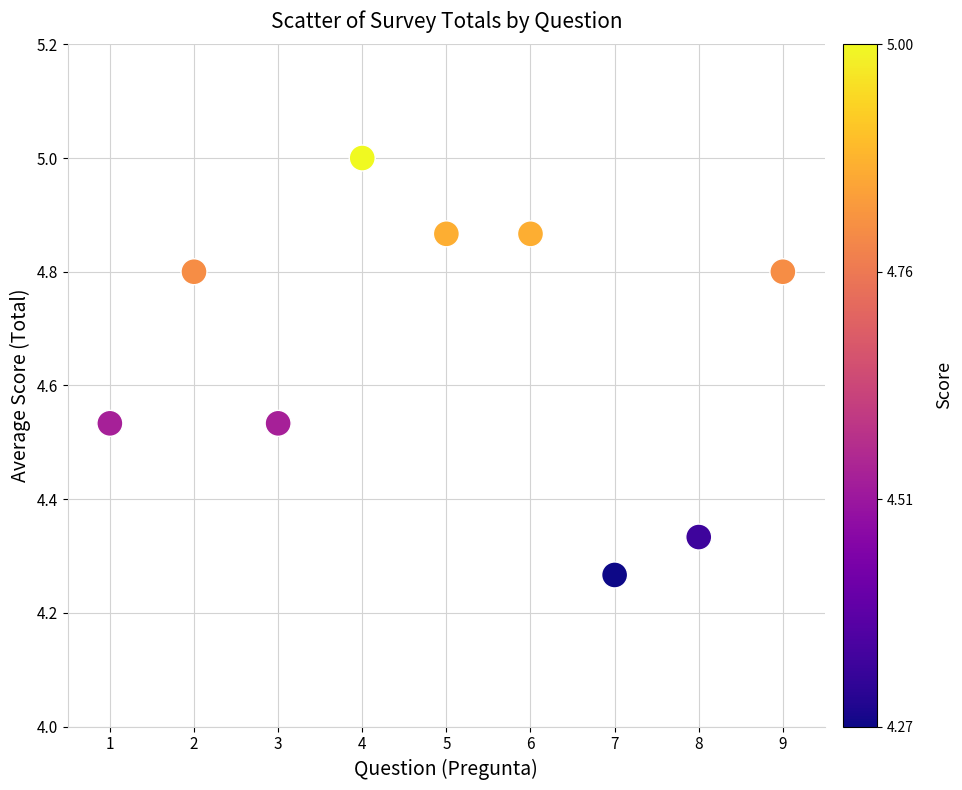

What is the average X value?

5.0